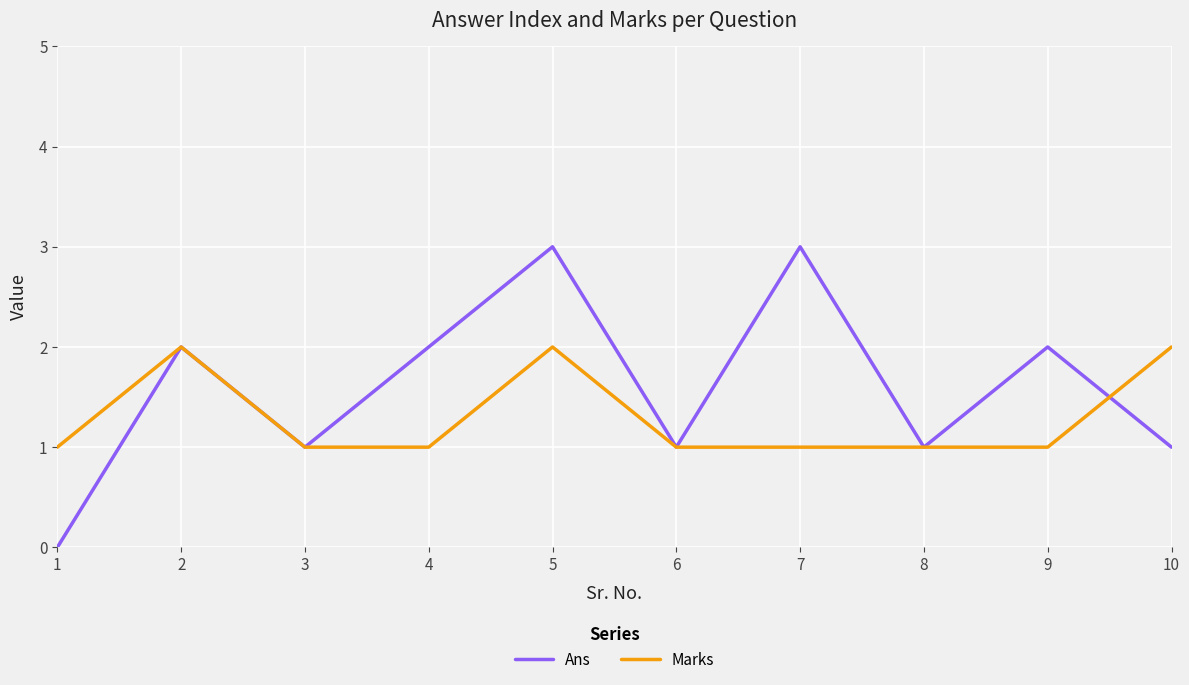

Which series has the largest total across all categories?

Ans